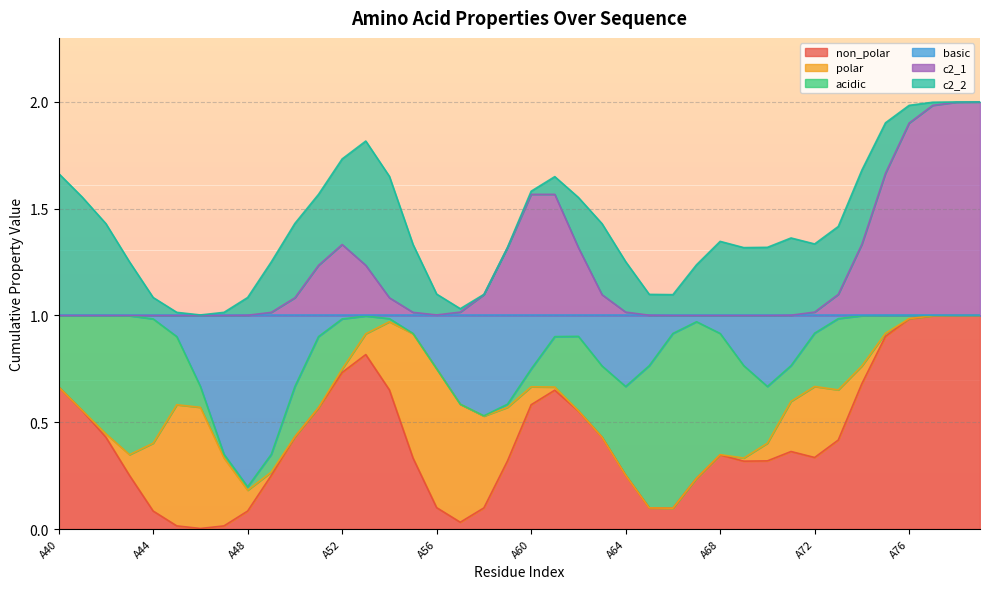

What is the value of the acidic point at the 5th from the left?

1